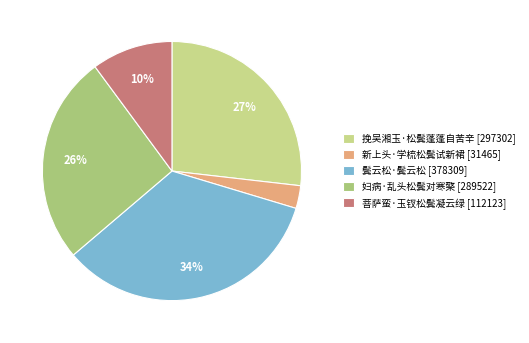

Which slice is the smallest?

新上头·学梳松鬓试新裙